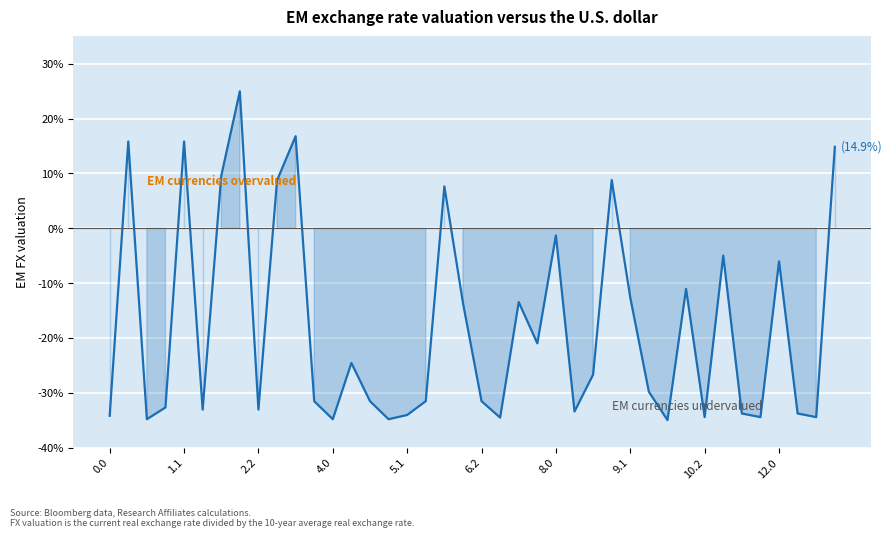

What is the greatest value displayed?

25.0